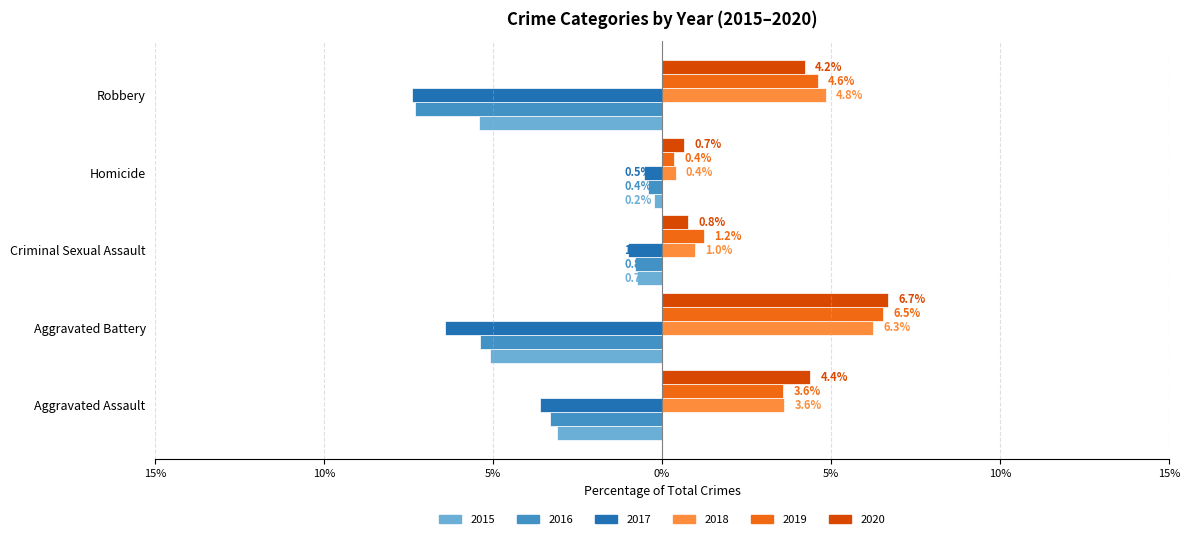

What are all the series names shown in the legend?

2015, 2016, 2017, 2018, 2019, 2020